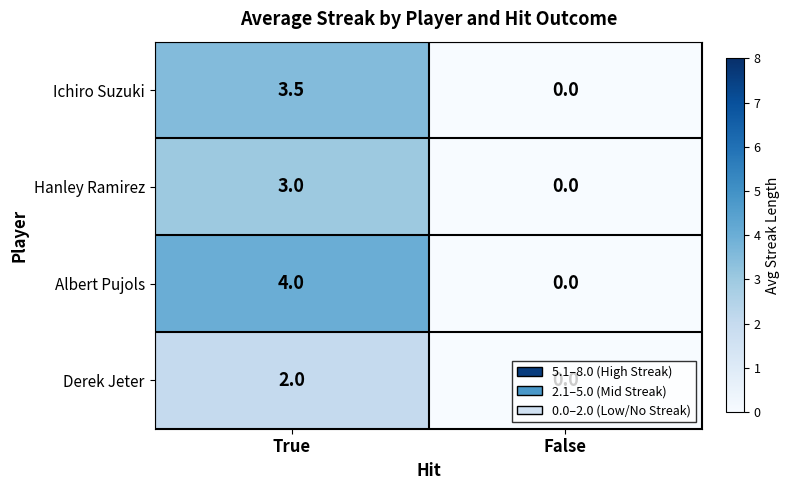

The value of Derek Jeter at False is 0.0. True or false?

True